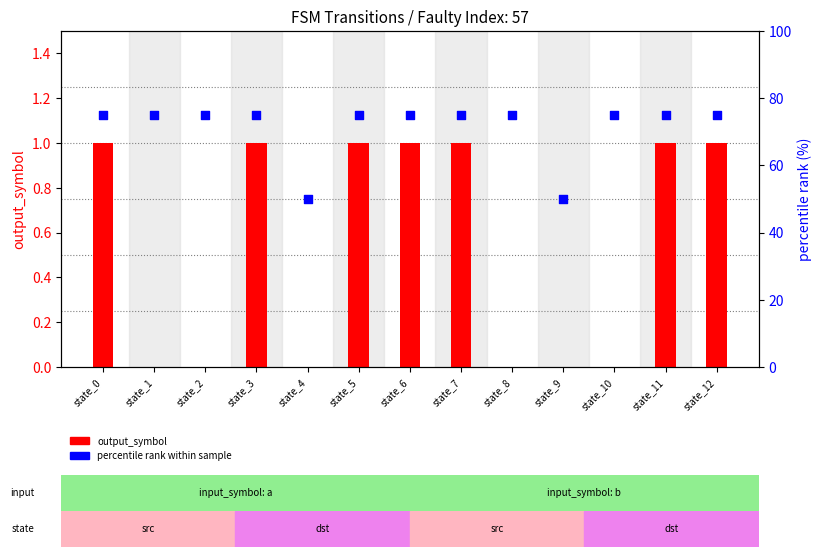

At which category is the sum across all series the highest?

state_0